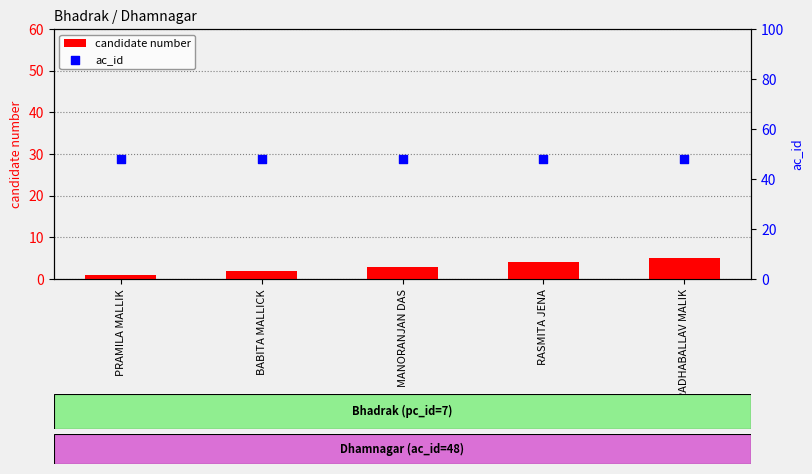

Is the value of ac_id at PRAMILA MALLIK greater than the value of candidate number at BABITA MALLICK?

Yes